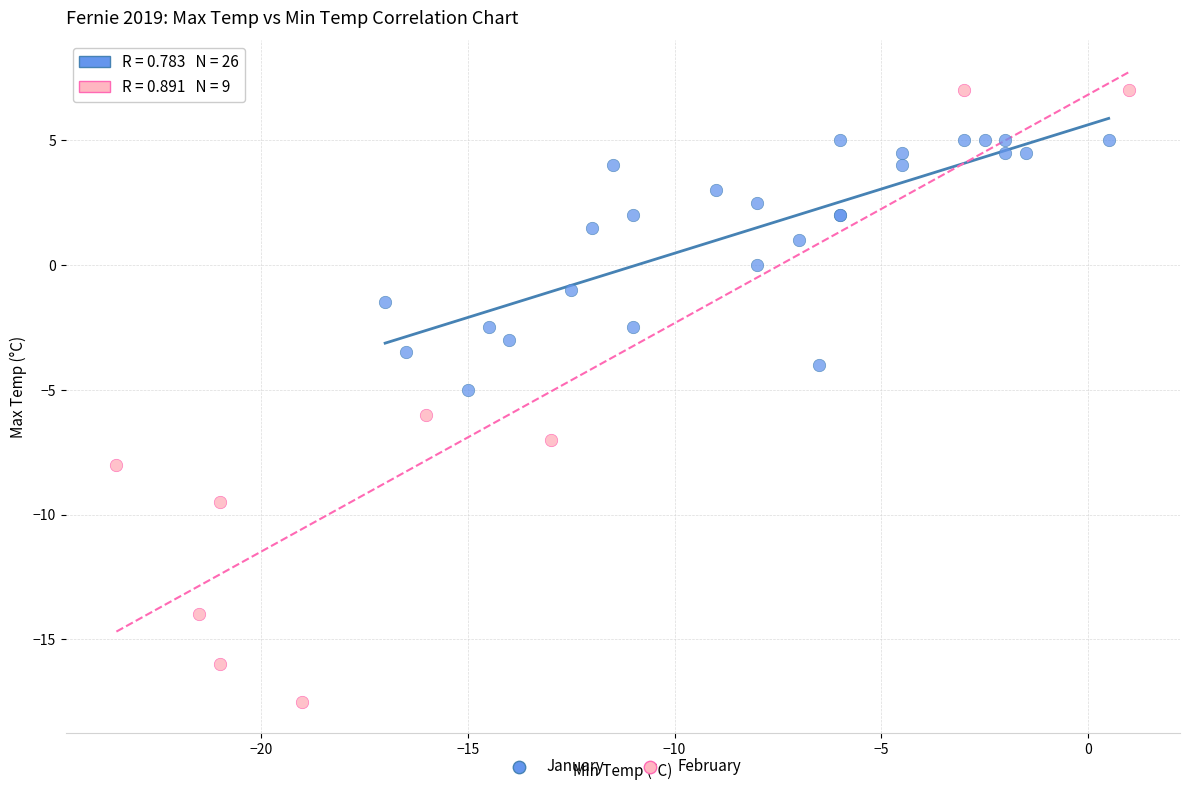

Which series reaches the minimum Y coordinate?

February